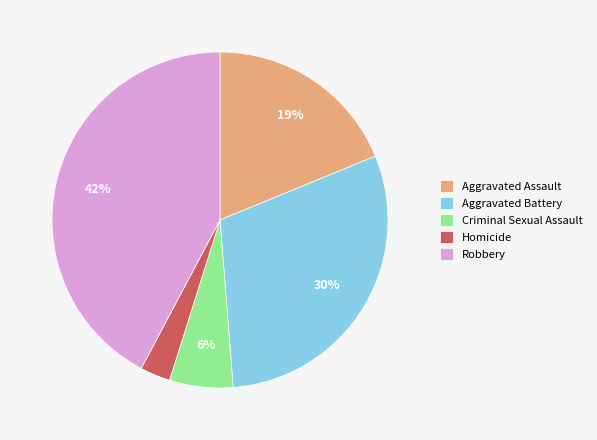

To the nearest percent, what is the difference between the Robbery and Aggravated Battery slice percentages?

12%